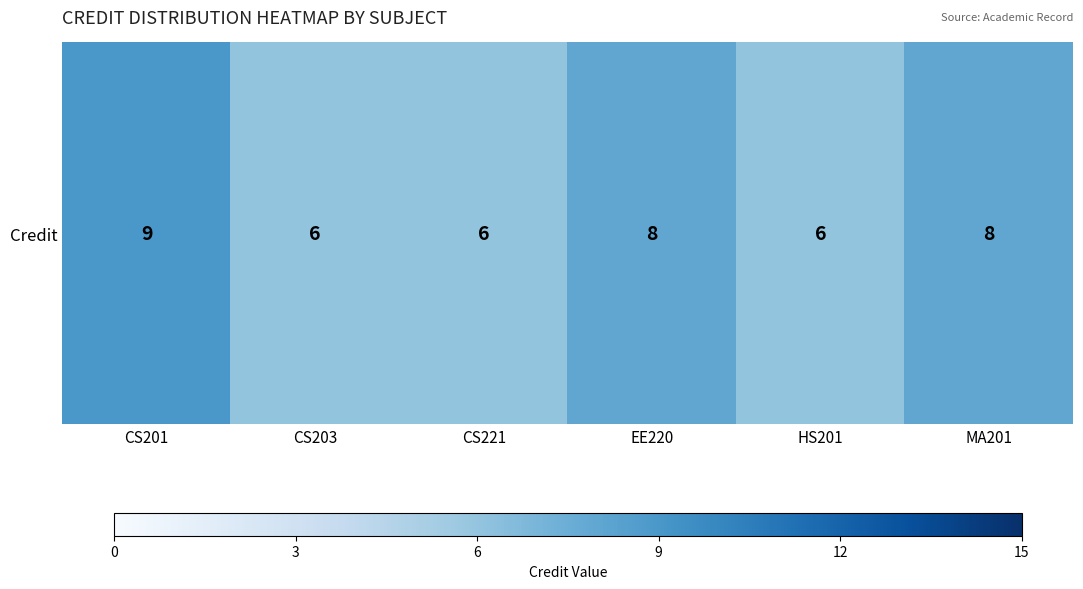

Approximately how many times larger is the value at EE220 compared to CS203?

1.3